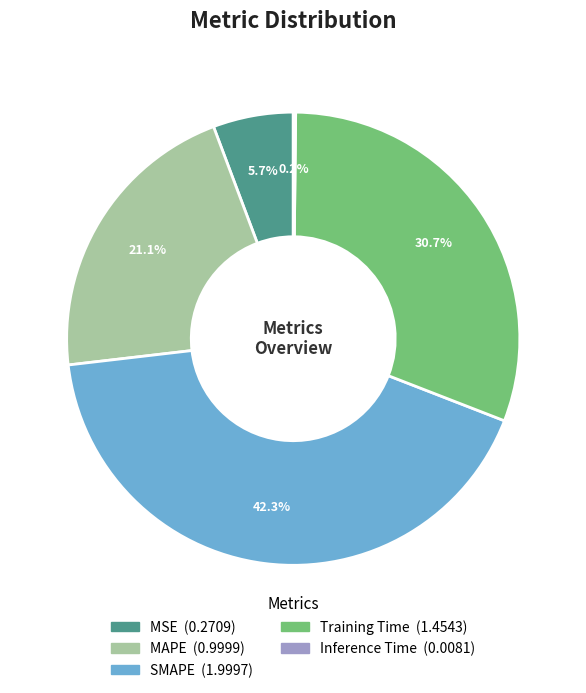

Does any single category account for the majority?

No